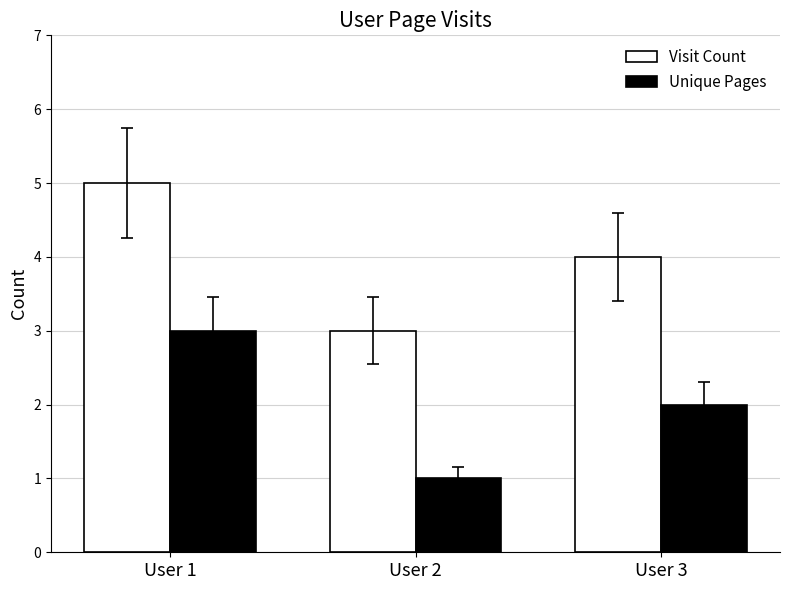

At which category is the sum across all series the highest?

User 1